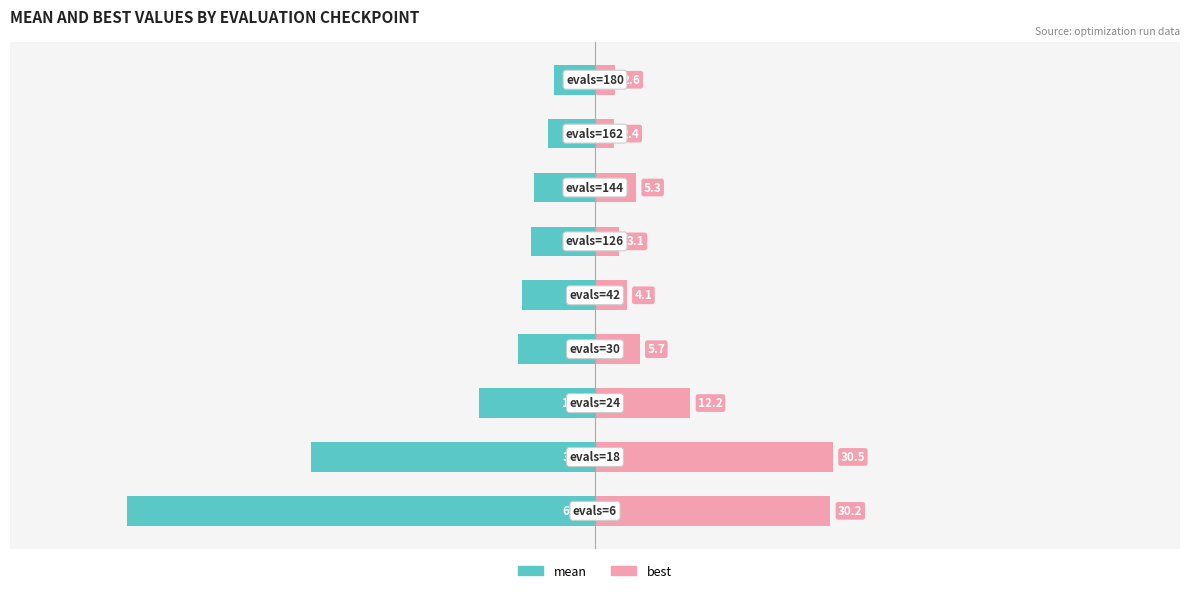

What position from the left is 0?

5